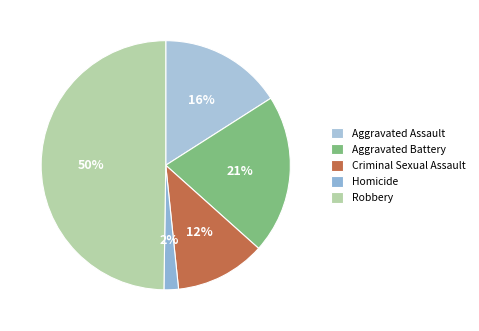

Is Aggravated Assault the majority of the pie?

No